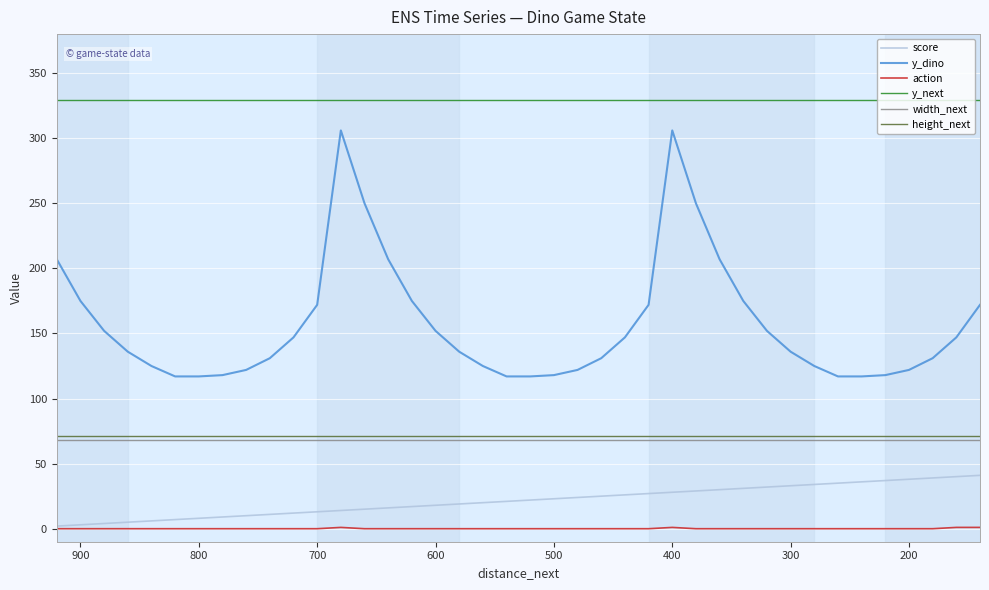

The width_next series shows 44 at 400. True or false?

False